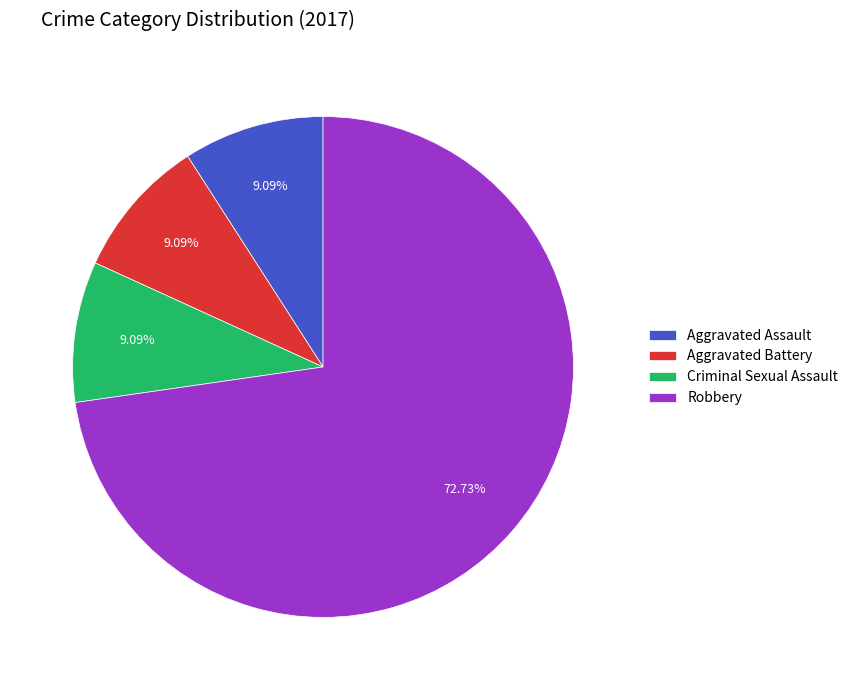

Does Robbery represent more than half of the total?

Yes